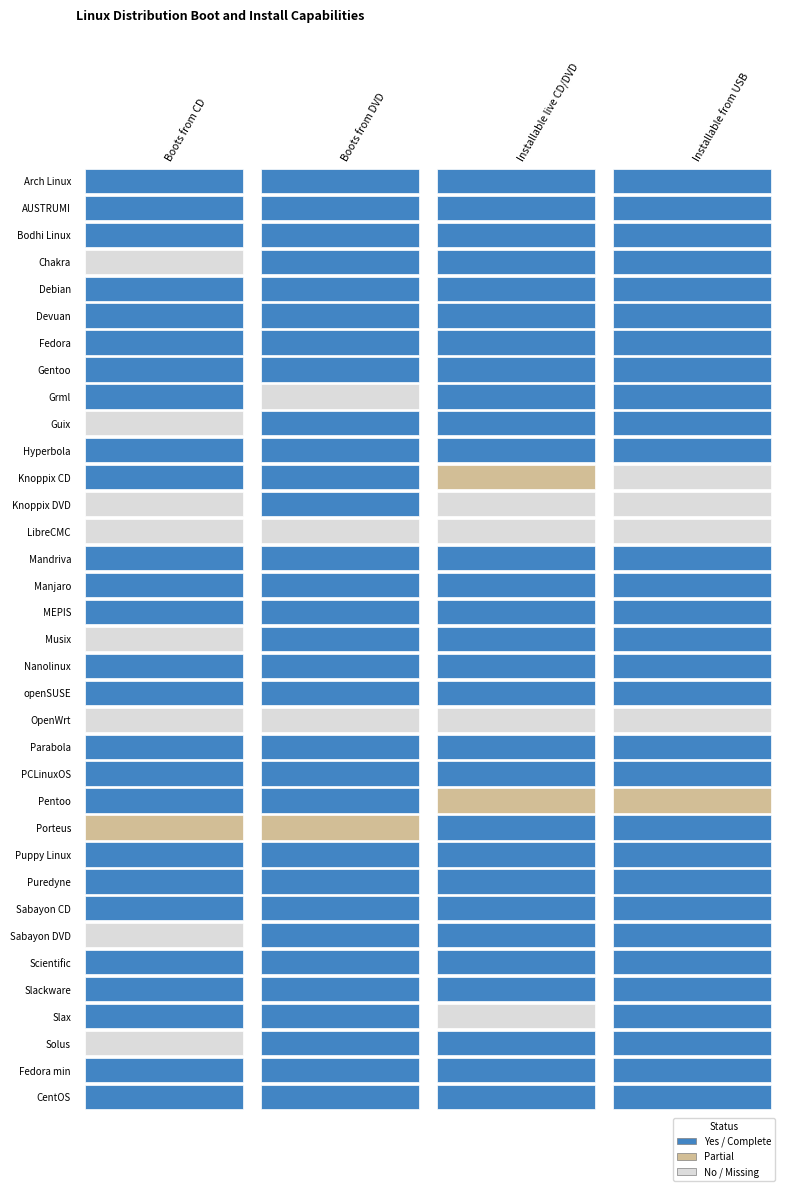

Which series has the largest total across all categories?

Pentoo